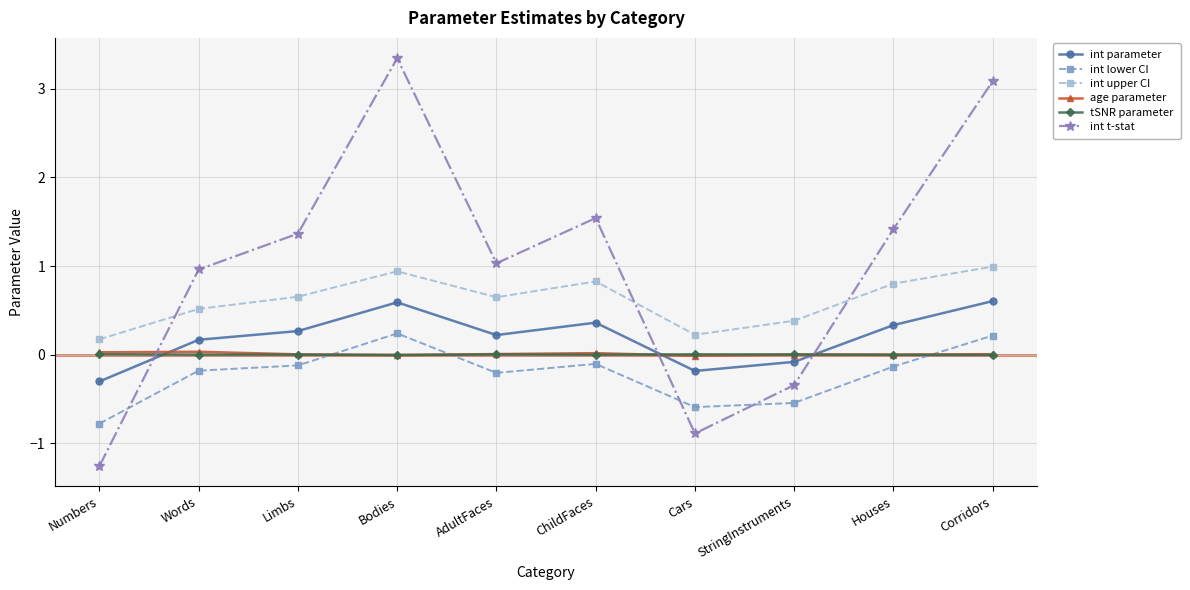

What are all the series names shown in the legend?

int parameter, int lower CI, int upper CI, age parameter, tSNR parameter, int t-stat